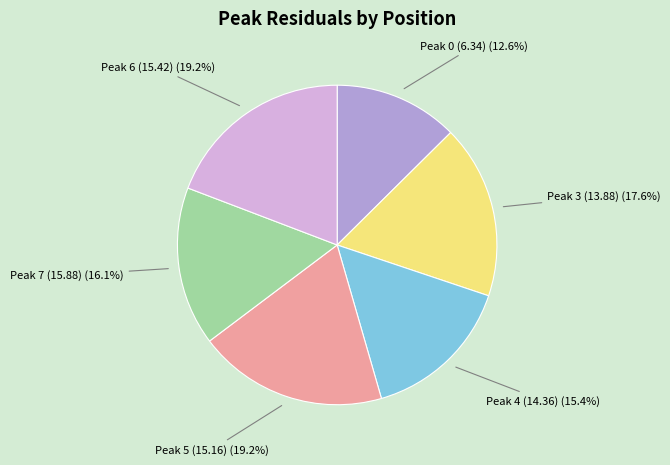

Does Peak 5 (15.16) represent more than half of the total?

No